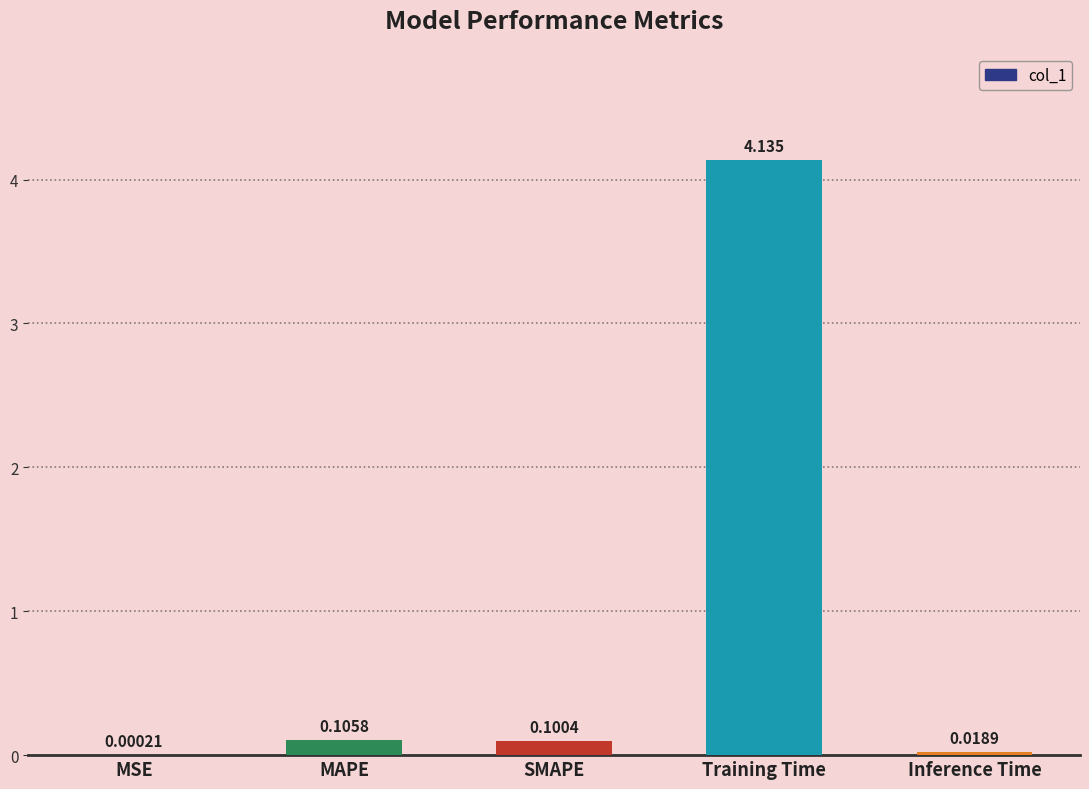

Which label corresponds to the largest value in the chart?

Training Time